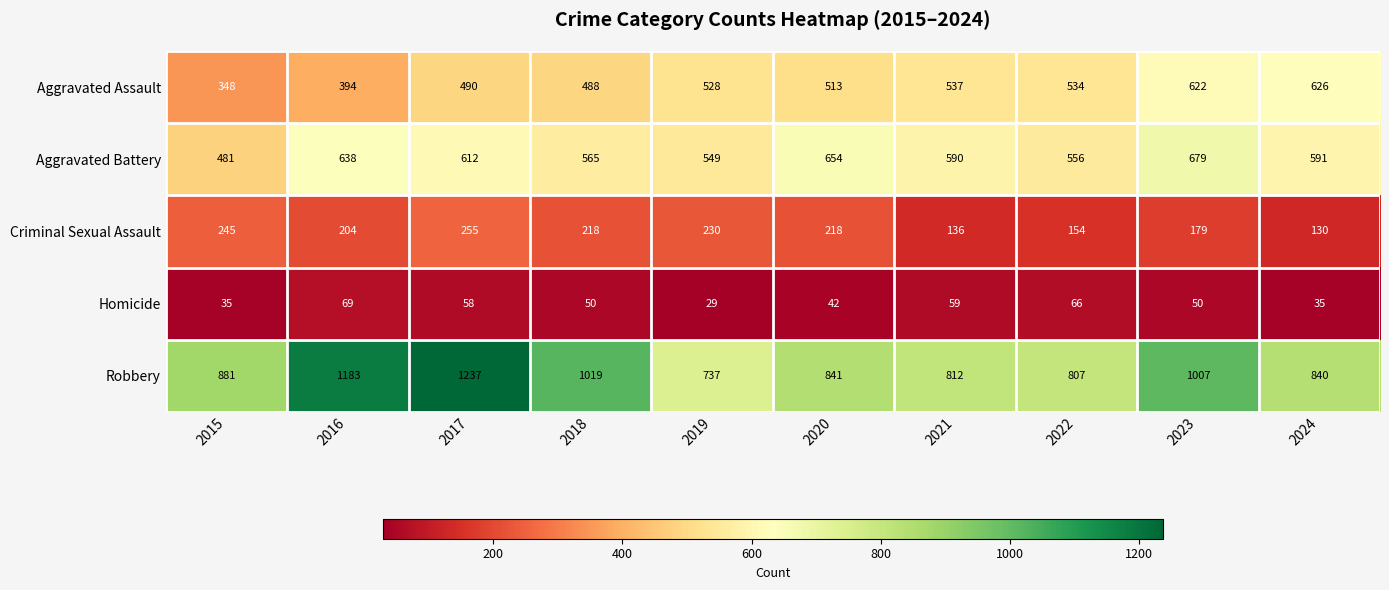

The Robbery series shows 465 at 2016. True or false?

False